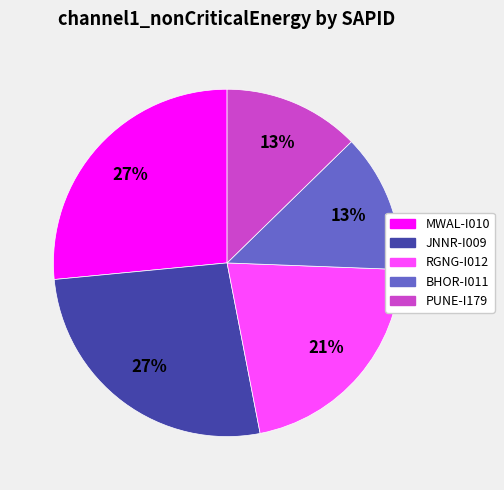

Is there any slice that represents more than half of the pie?

No